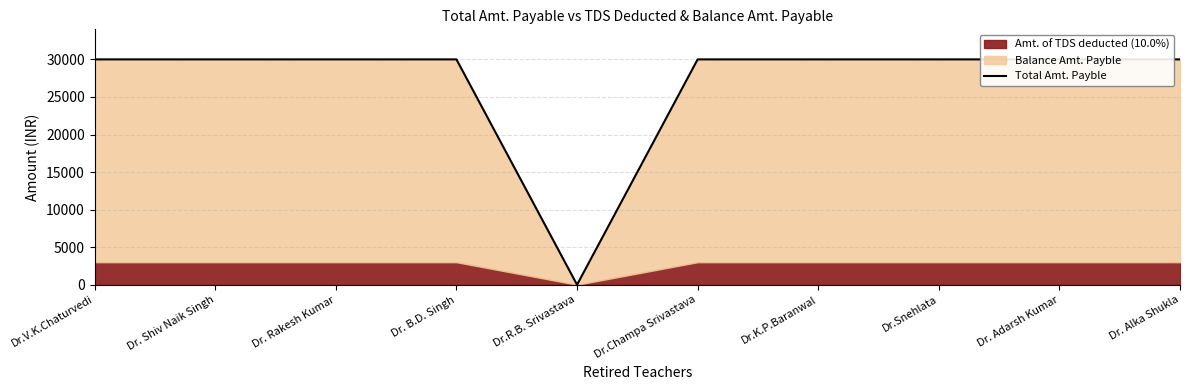

How many positive values are there?

9